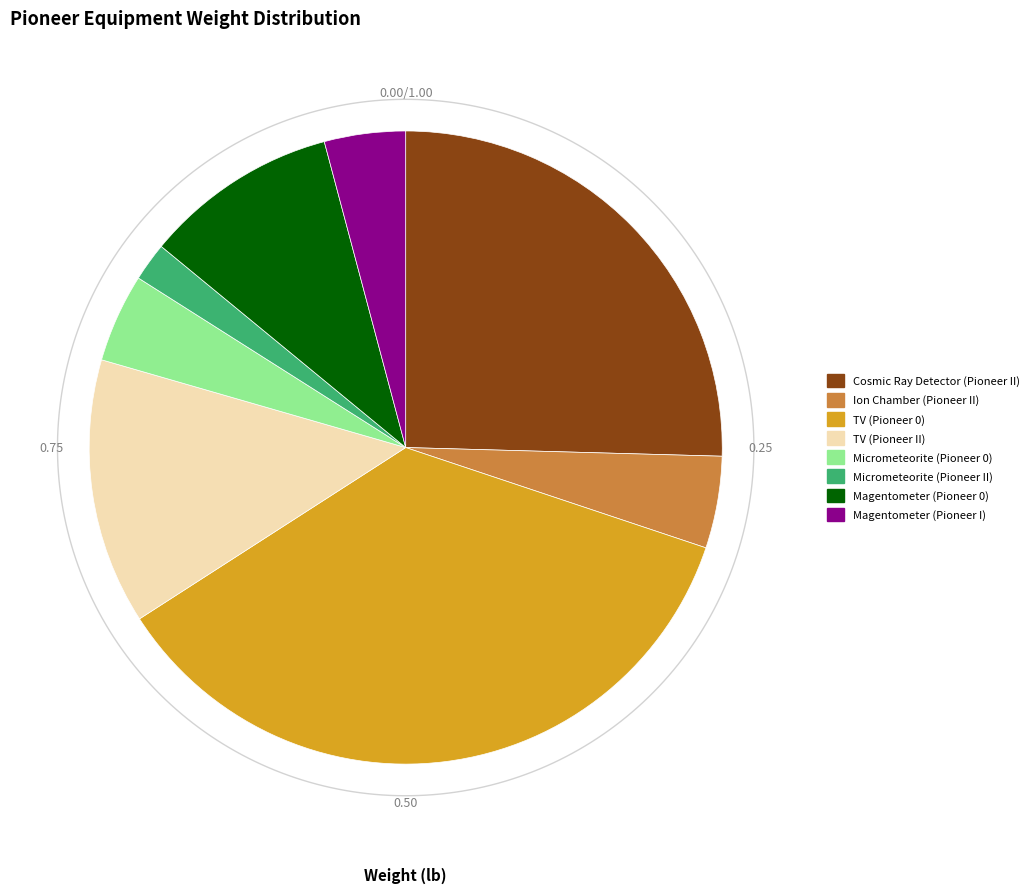

What is the ratio of the value at Magentometer (Pioneer 0) to the value at TV (Pioneer 0)?

0.3